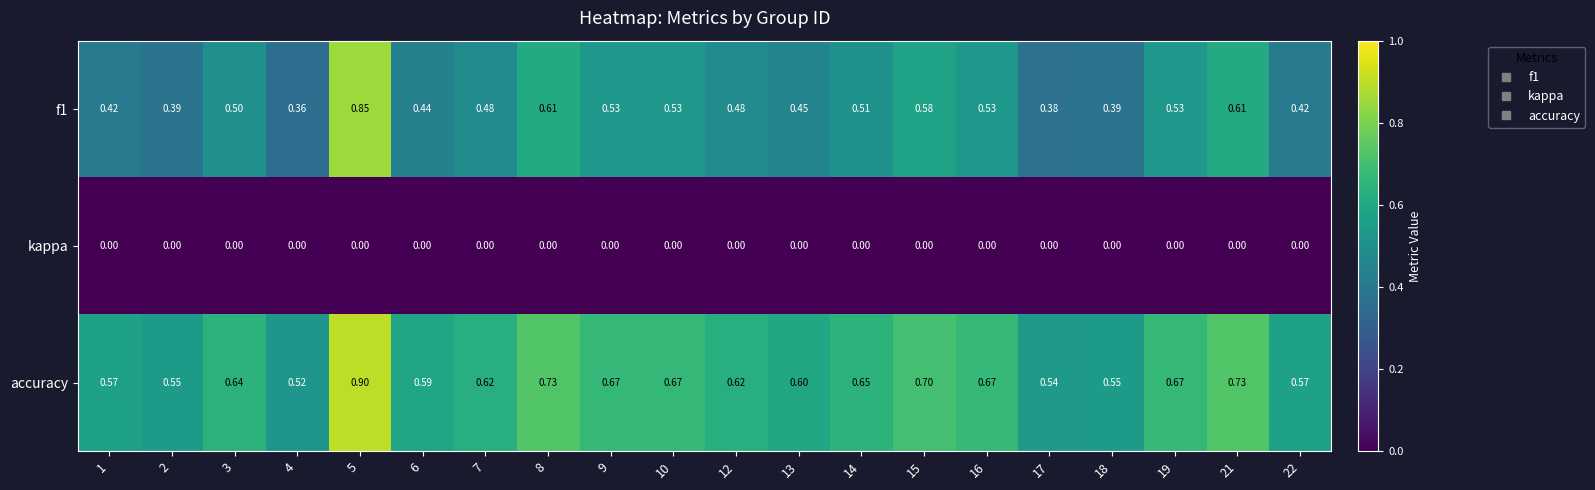

What is the spread (max minus min) of values at 6?

0.6